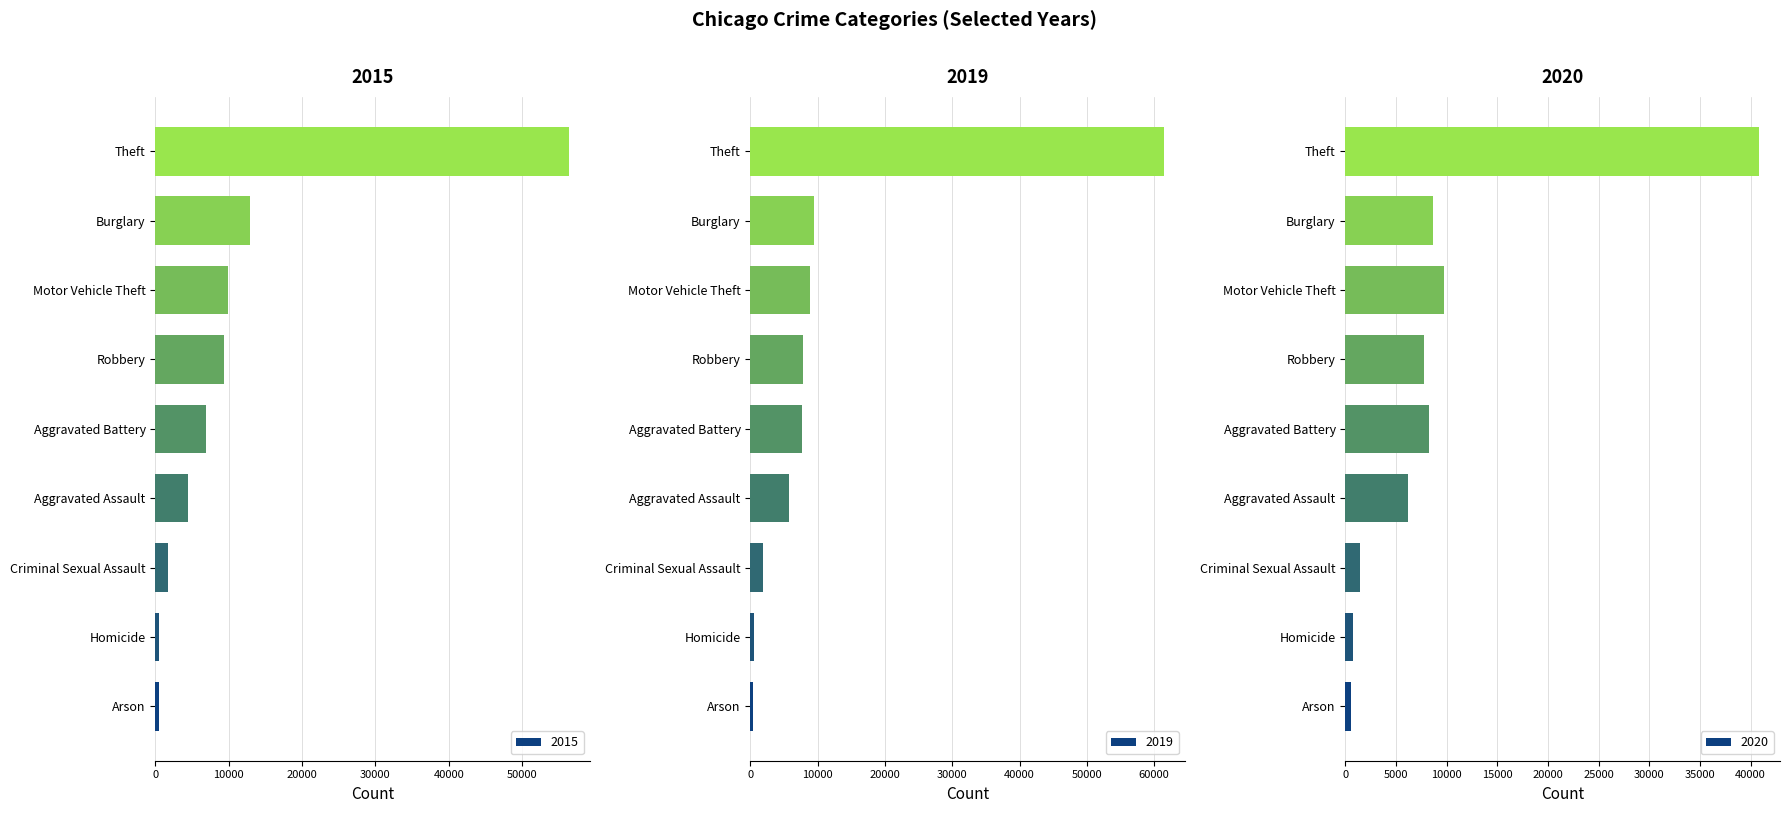

What is the label of the 3rd bar from the right?

Motor Vehicle Theft